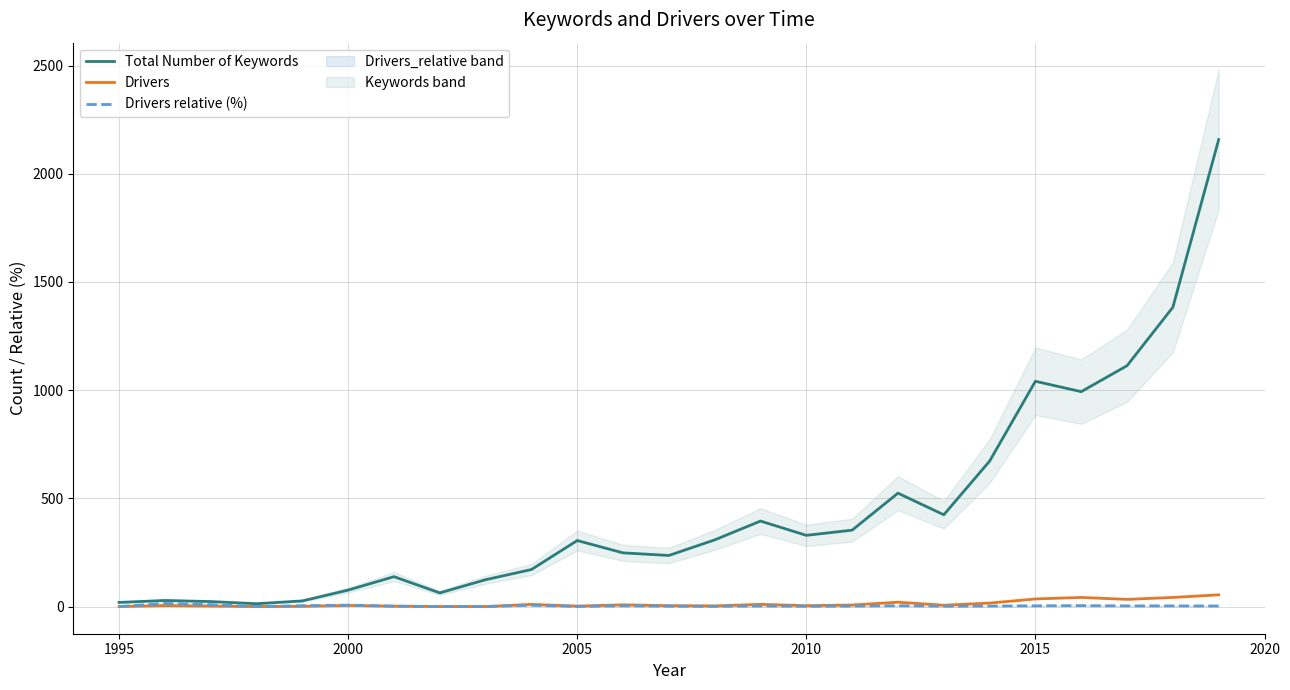

True or false: Drivers and Drivers relative (%) cross at least once.

True